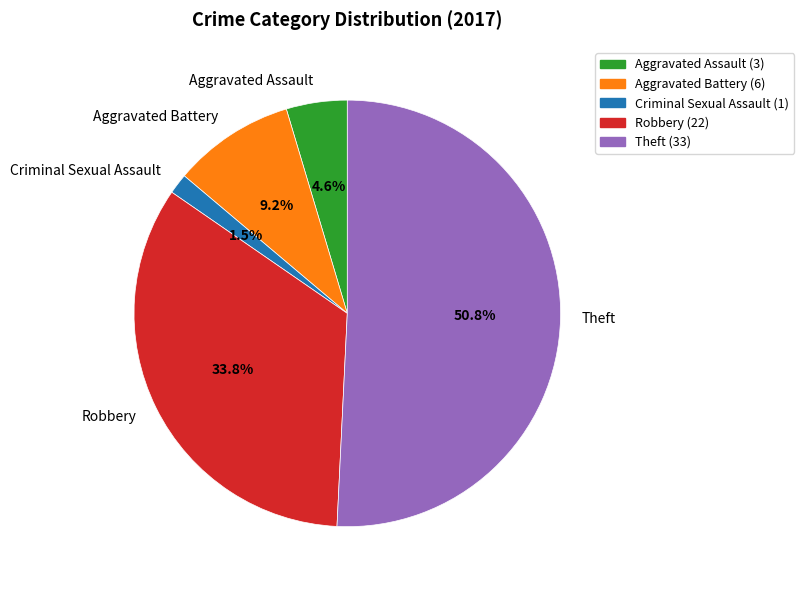

Which slice is the largest?

Theft